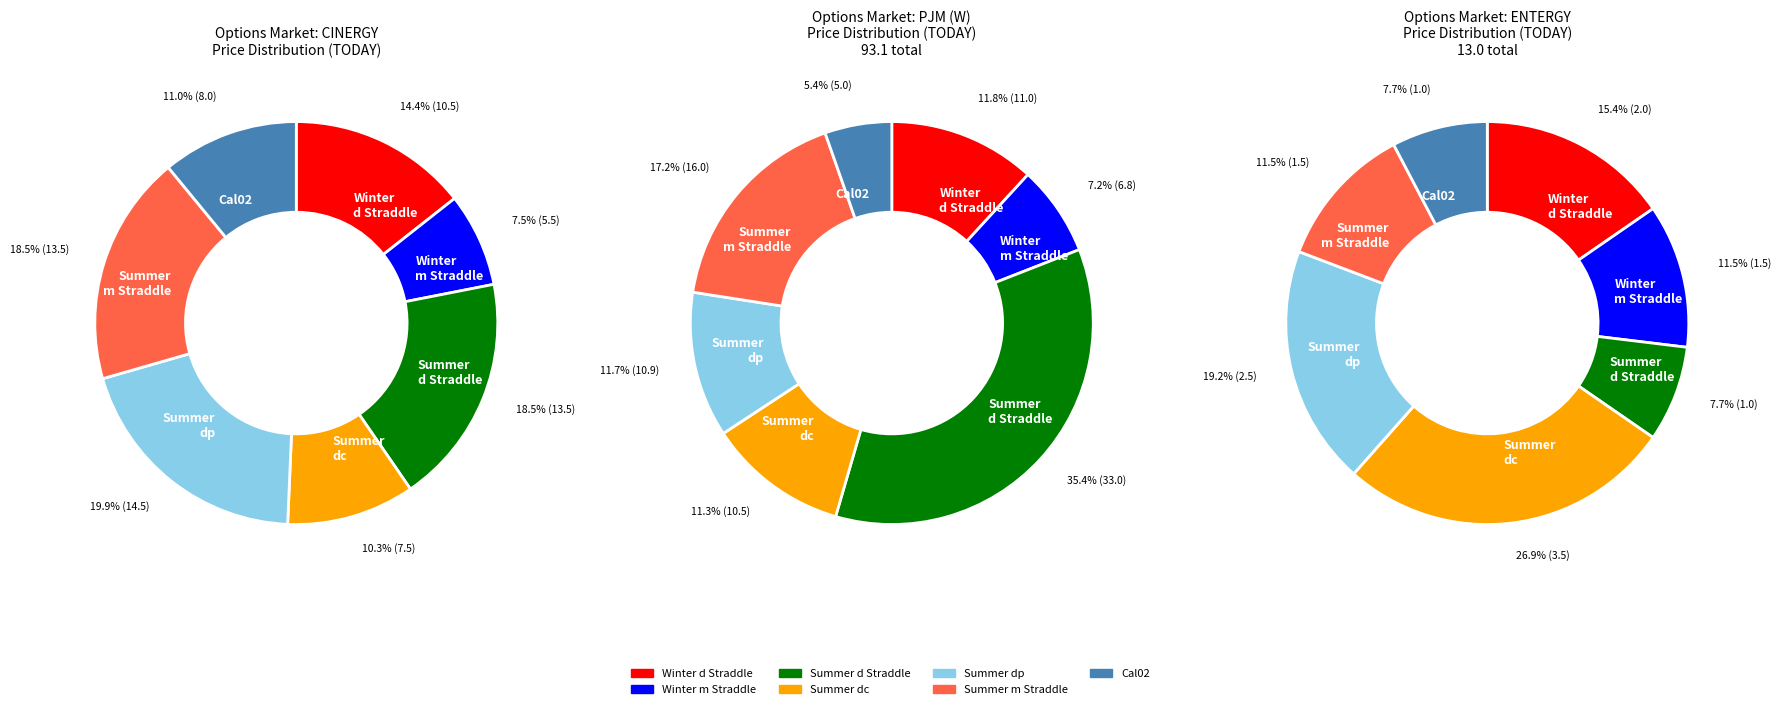

Is there any slice that represents more than half of the pie?

No